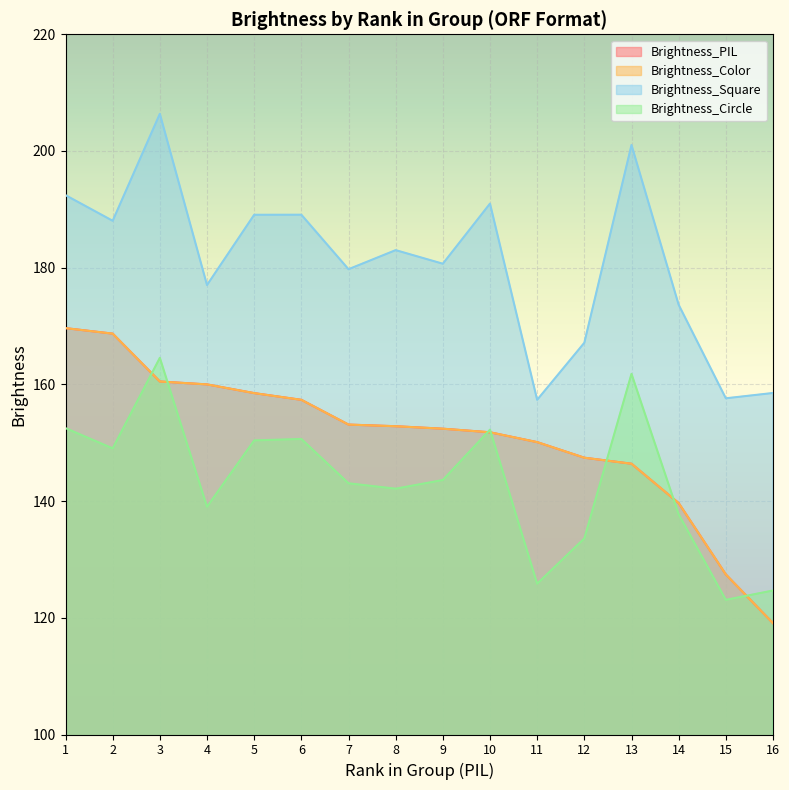

Between 8 and 13, which is larger?

8